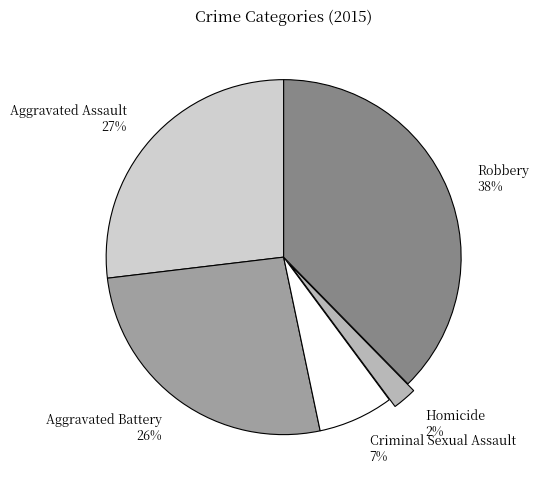

How many slices are in this pie chart?

5